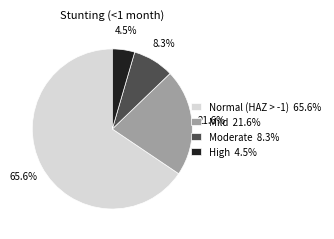

Between Moderate 8.3% and Normal (HAZ > -1) 65.6%, which is larger?

Normal (HAZ > -1) 65.6%